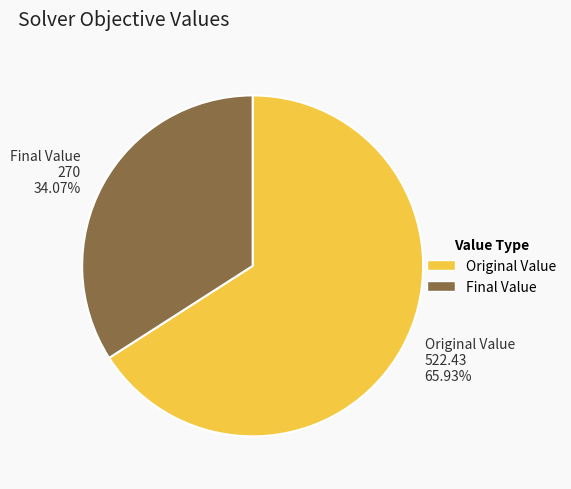

Approximately how many times larger is the value at Original Value compared to Final Value?

1.9